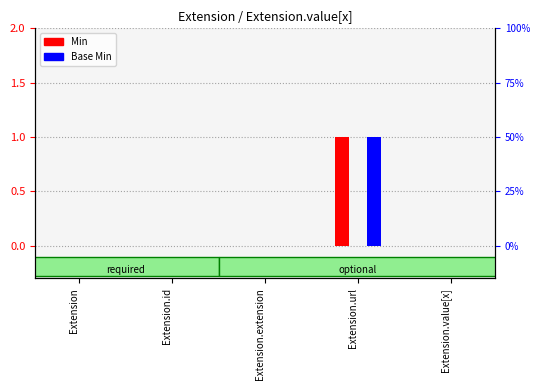

What are all the series names shown in the legend?

Min, Base Min